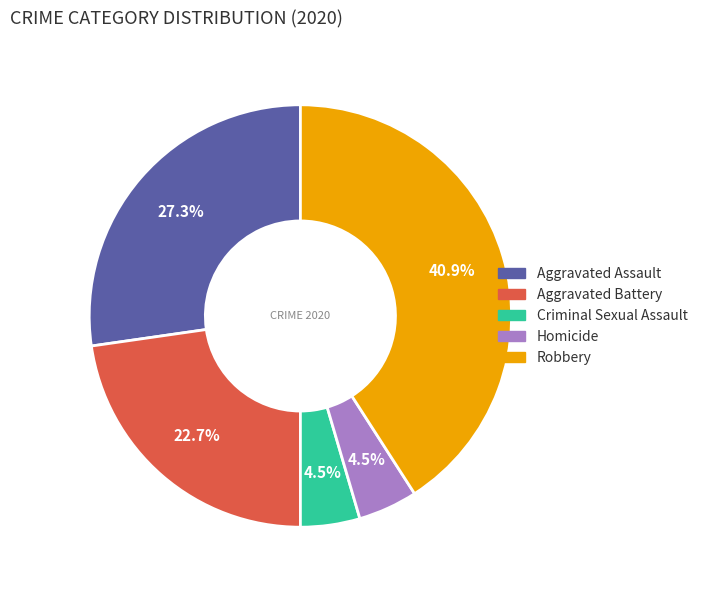

Do Homicide and Aggravated Battery together represent more than half of the pie?

No